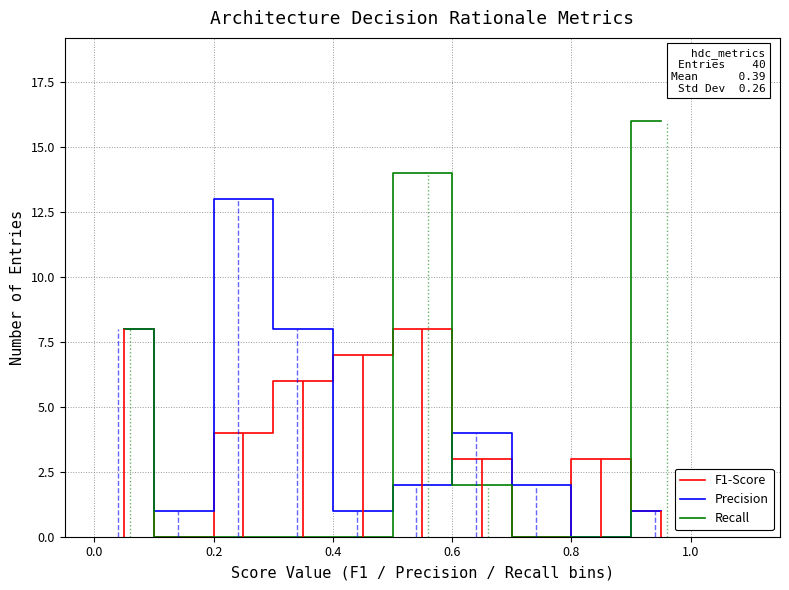

Count the number of categories in the chart.

10